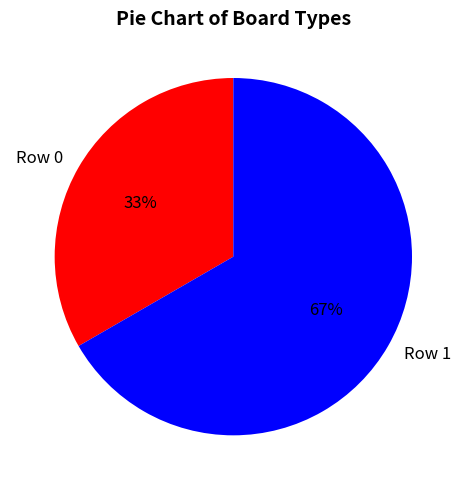

To the nearest percent, what percentage of the pie is Row 0?

33%